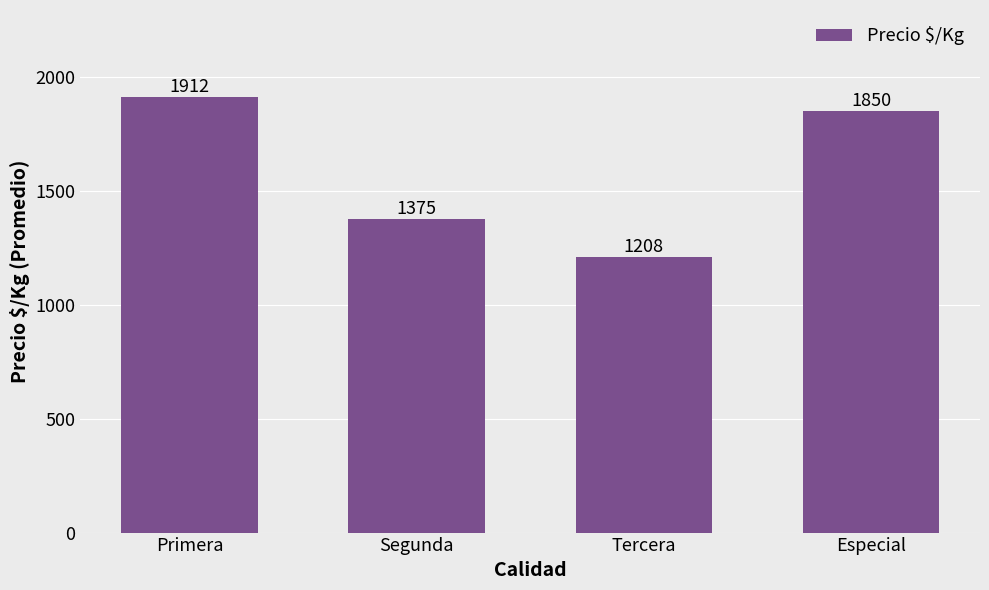

Reading right to left, list all the values displayed in this chart.

1850	1208	1375	1912